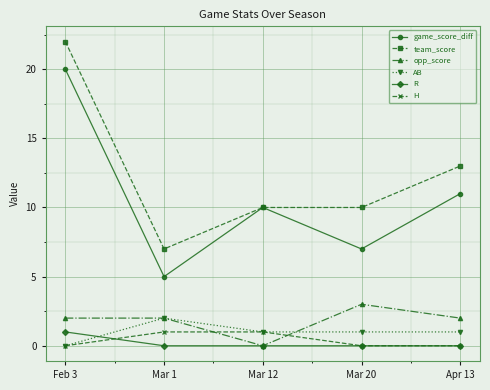

Is this an area chart (filled region under the line)?

No